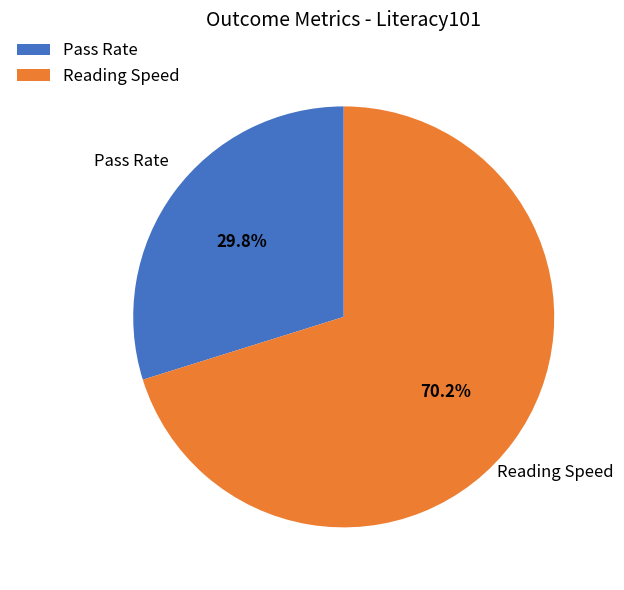

To the nearest percent, what percentage of the pie is Pass Rate?

30%